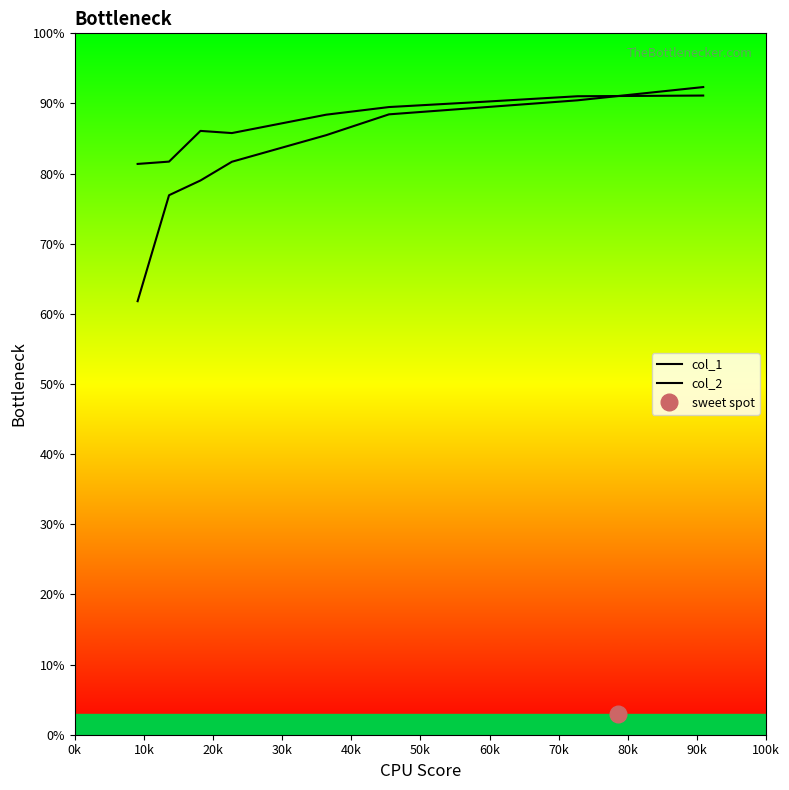

True or false: col_2 and col_1 cross at least once.

True